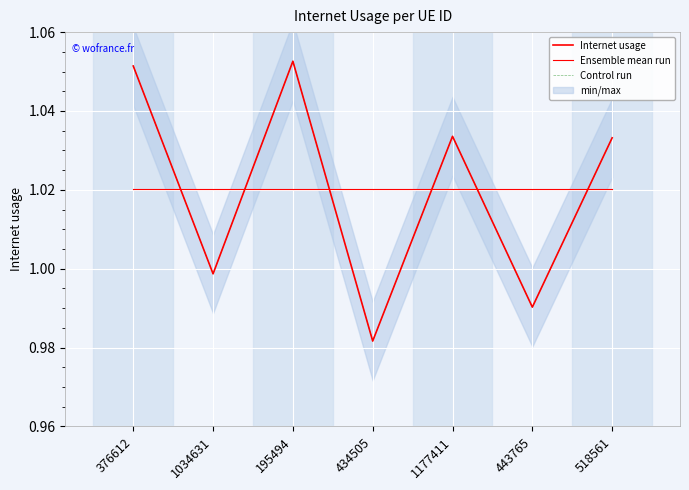

What is the value of the Control run point at the 5th from the left?

1.0